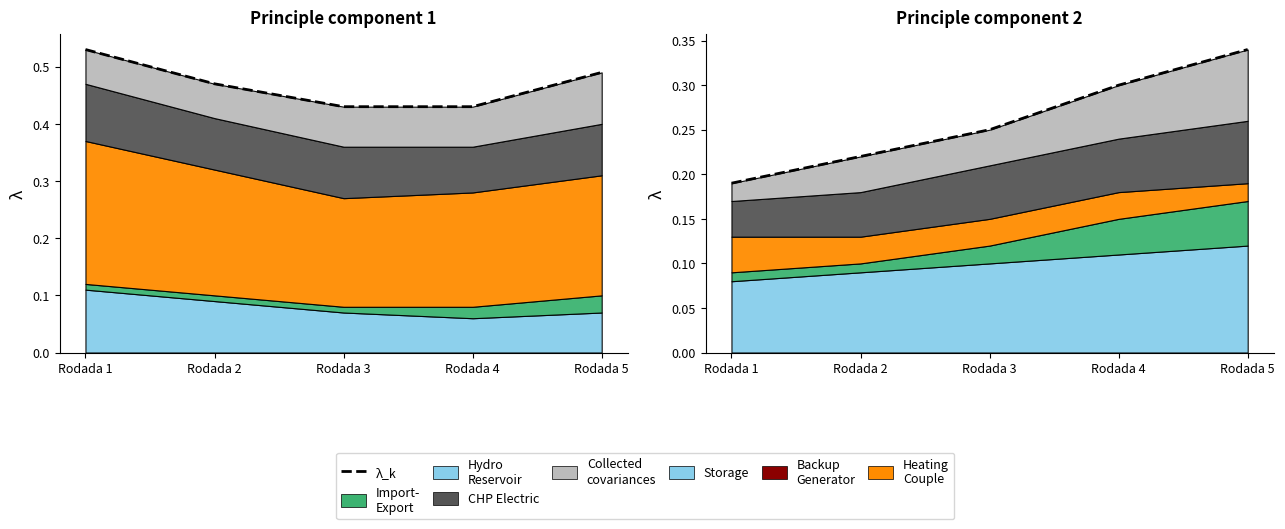

Which has a higher value, Rodada 1 or Rodada 4?

Rodada 4